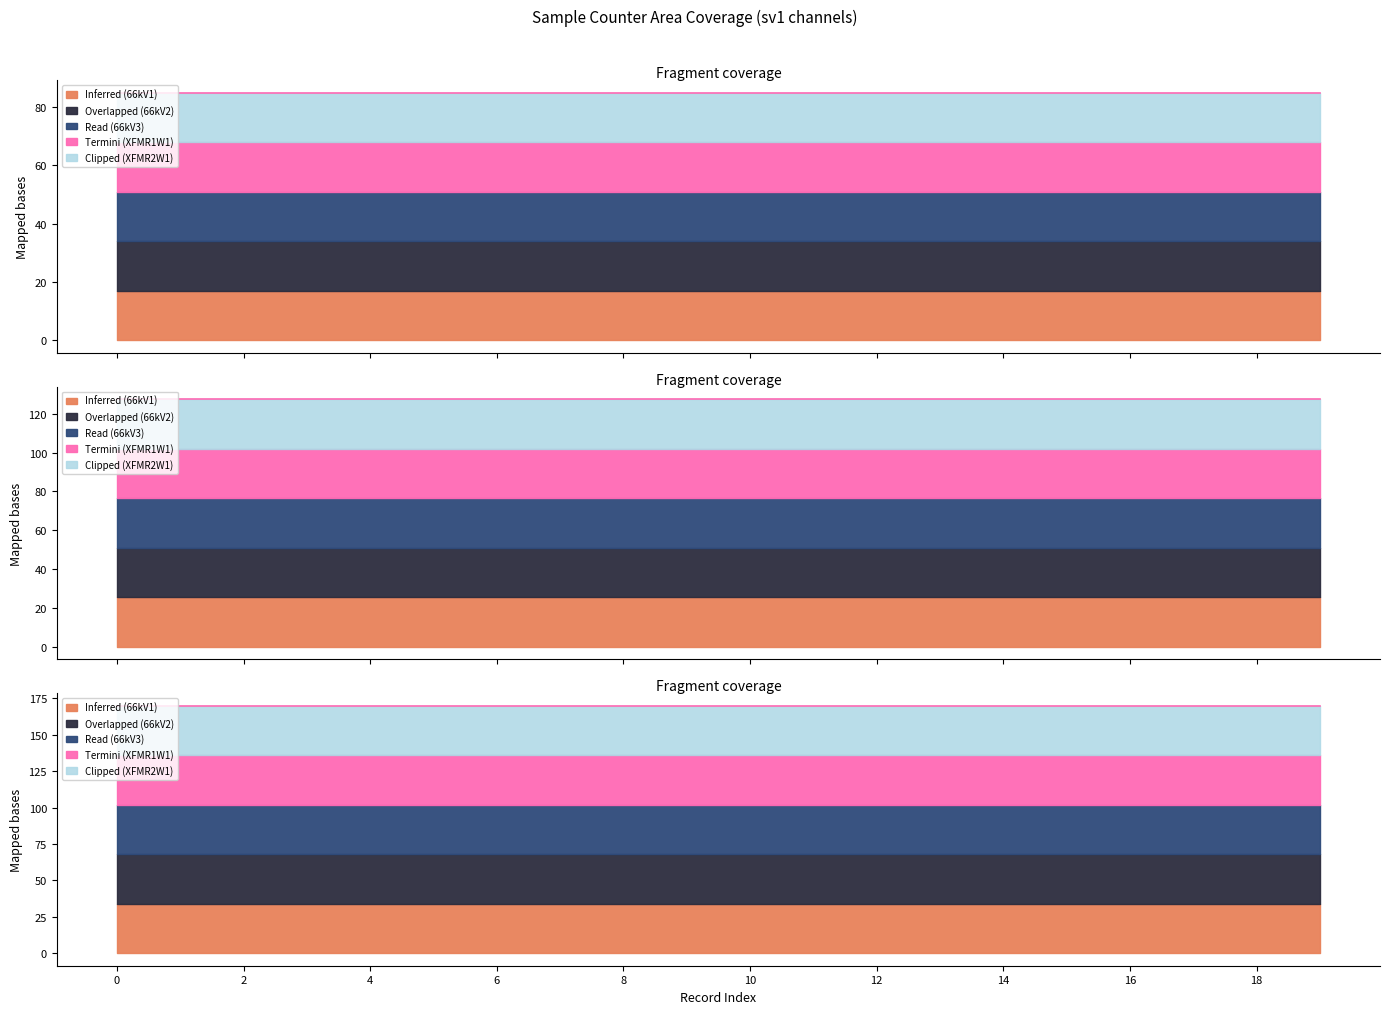

What is the sum of all smpCnt1_sv1 values?

3821